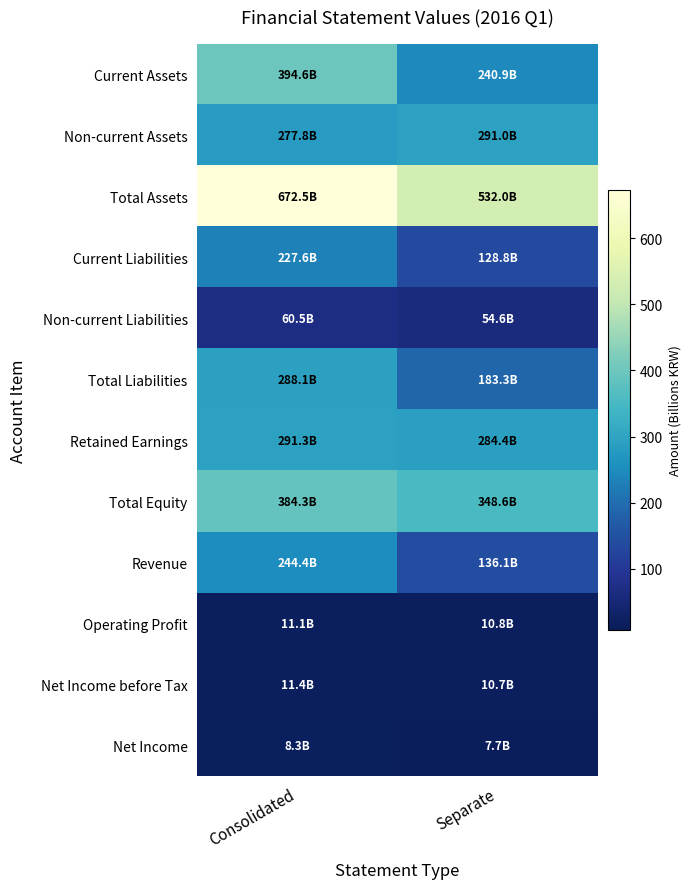

Reading left to right, what are all the values shown in this chart?

Current Assets: Consolidated=0.6	Separate=0.4
Non-current Assets: Consolidated=0.4	Separate=0.4
Total Assets: Consolidated=1.0	Separate=0.8
Current Liabilities: Consolidated=0.3	Separate=0.2
Non-current Liabilities: Consolidated=0.1	Separate=0.1
Total Liabilities: Consolidated=0.4	Separate=0.3
Retained Earnings: Consolidated=0.4	Separate=0.4
Total Equity: Consolidated=0.6	Separate=0.5
Revenue: Consolidated=0.4	Separate=0.2
Operating Profit: Consolidated=0.0	Separate=0.0
Net Income before Tax: Consolidated=0.0	Separate=0.0
Net Income: Consolidated=0.0	Separate=0.0